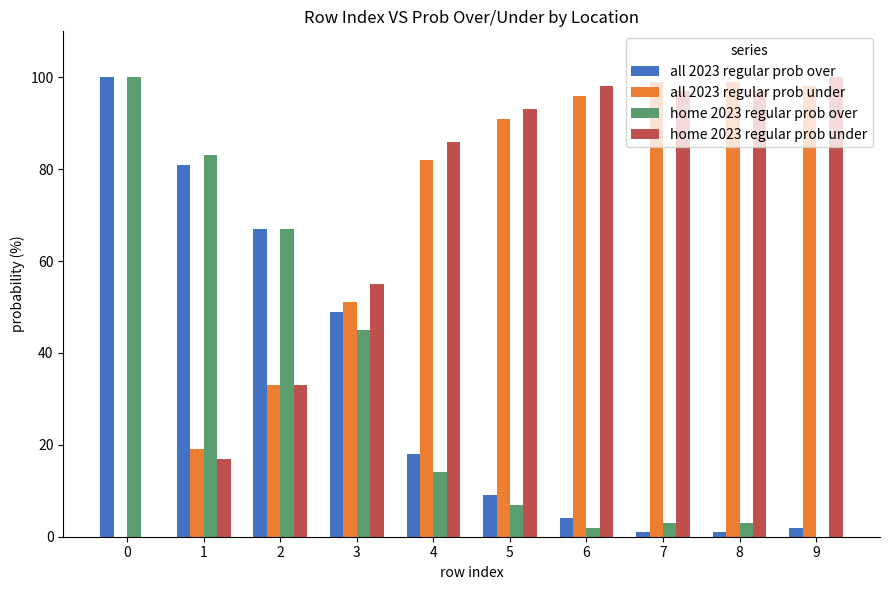

What are all the series names shown in the legend?

all 2023 regular prob over, all 2023 regular prob under, home 2023 regular prob over, home 2023 regular prob under